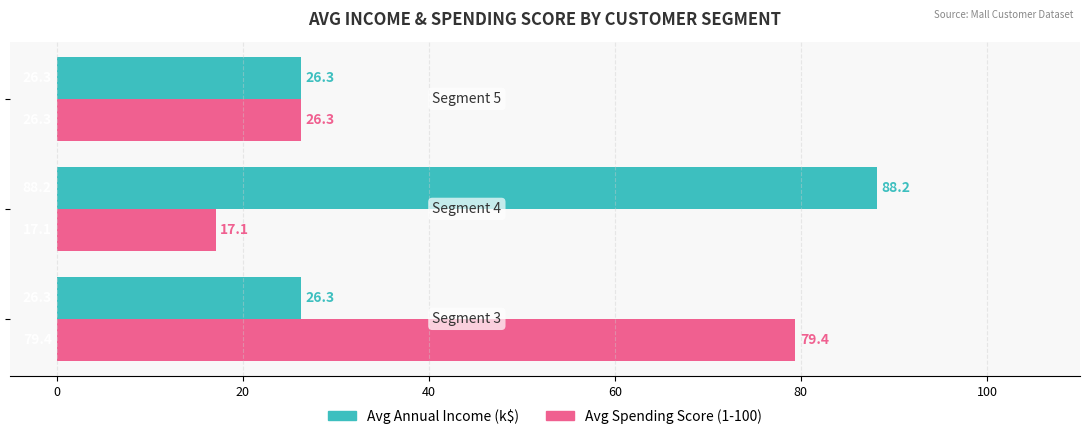

What are all the series names shown in the legend?

Avg Annual Income (k$), Avg Spending Score (1-100)